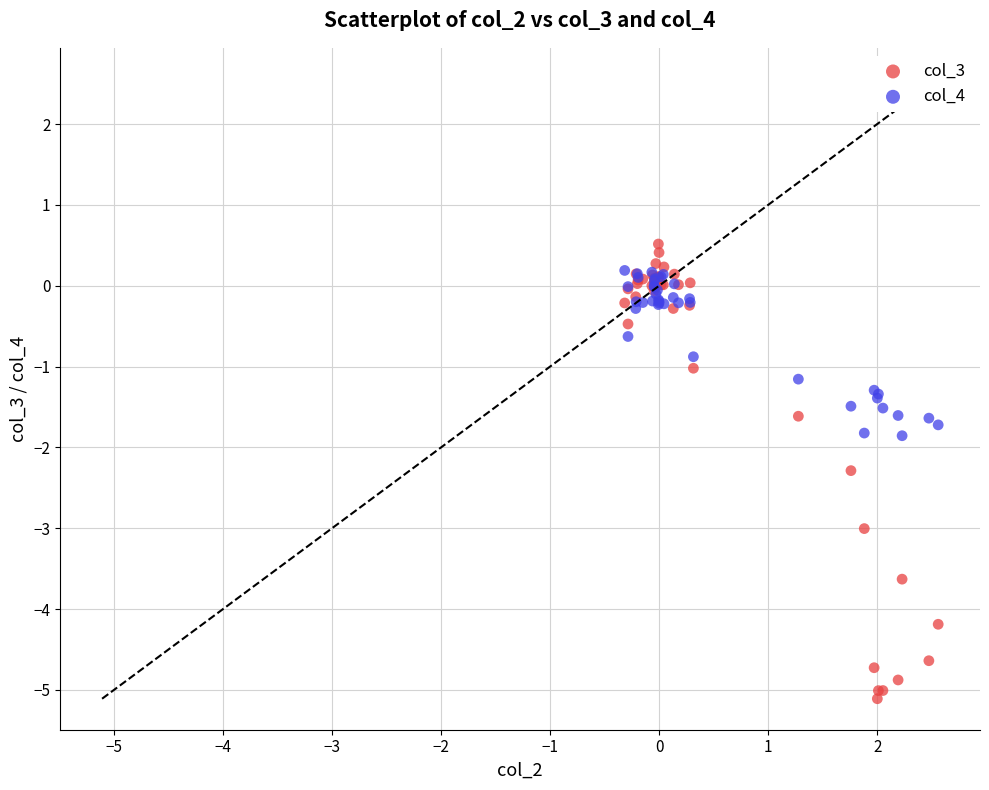

What are all the series names shown in the legend?

col_3, col_4